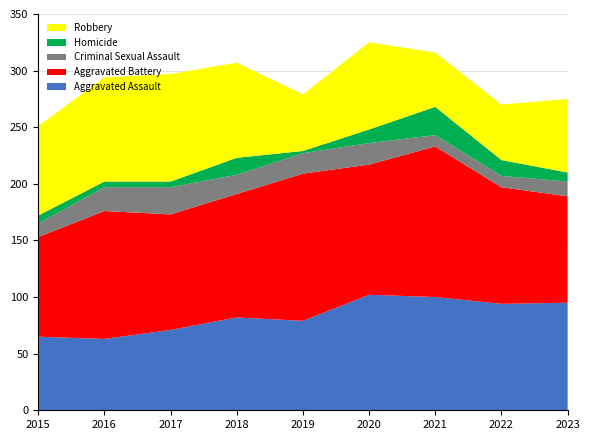

Reading left to right, what are all the values shown in this chart?

Aggravated Assault: 2015=65	2016=63	2017=71	2018=82	2019=79	2020=102	2021=100	2022=94	2023=95
Aggravated Battery: 2015=88	2016=113	2017=102	2018=109	2019=130	2020=115	2021=133	2022=103	2023=94
Criminal Sexual Assault: 2015=12	2016=21	2017=24	2018=17	2019=18	2020=19	2021=10	2022=10	2023=13
Homicide: 2015=7	2016=5	2017=5	2018=15	2019=2	2020=12	2021=25	2022=14	2023=8
Robbery: 2015=79	2016=92	2017=95	2018=84	2019=50	2020=77	2021=48	2022=49	2023=65